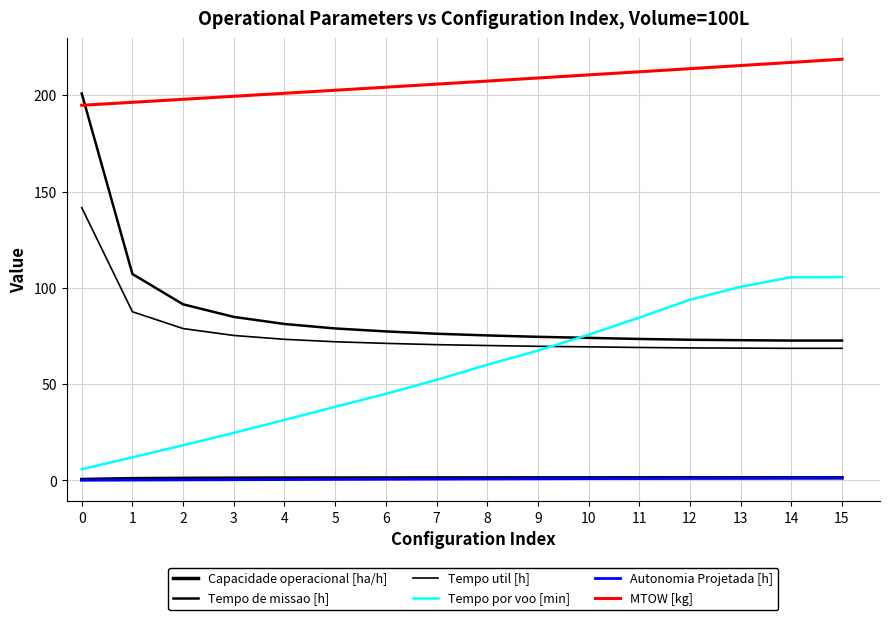

True or false: MTOW [kg] has a value of 202.6 at 5.

True